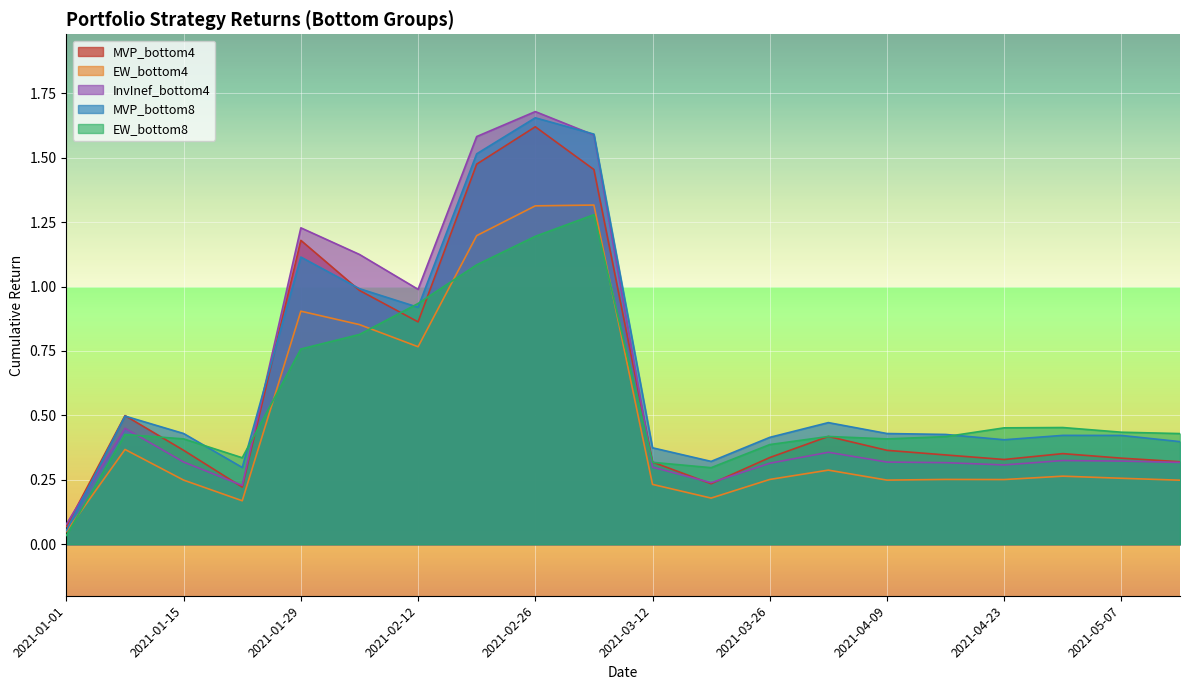

Between 2021-01-22 and 2021-02-12, which is larger?

2021-02-12